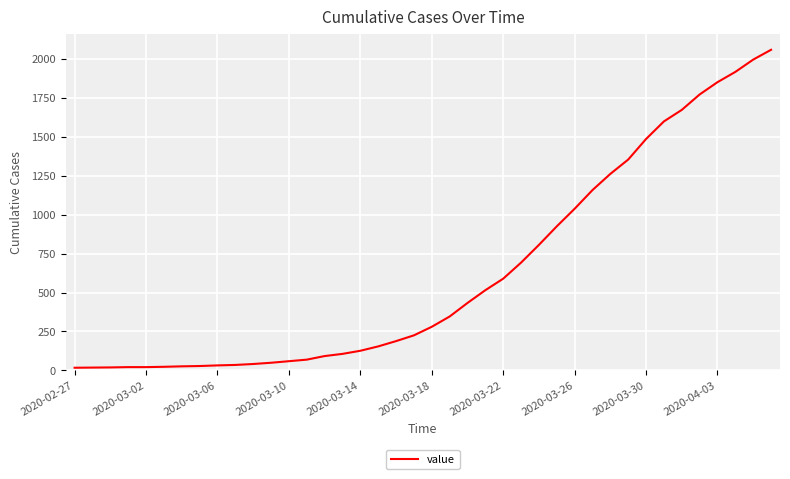

What is the maximum value shown in the chart?

2059